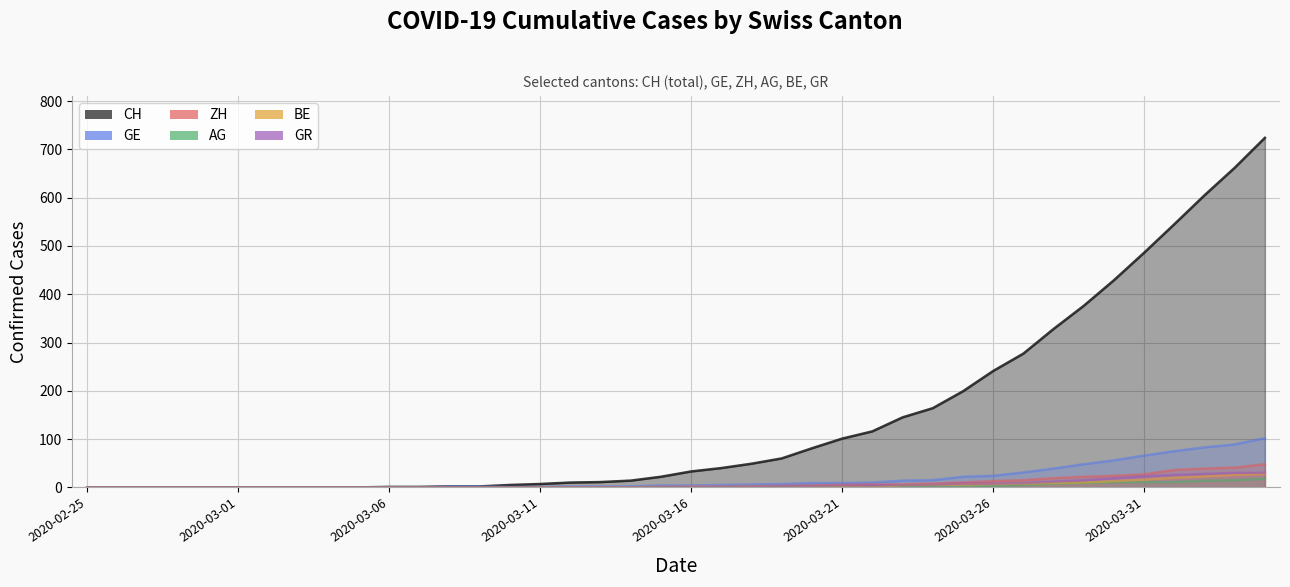

Which series has the largest total across all categories?

CH